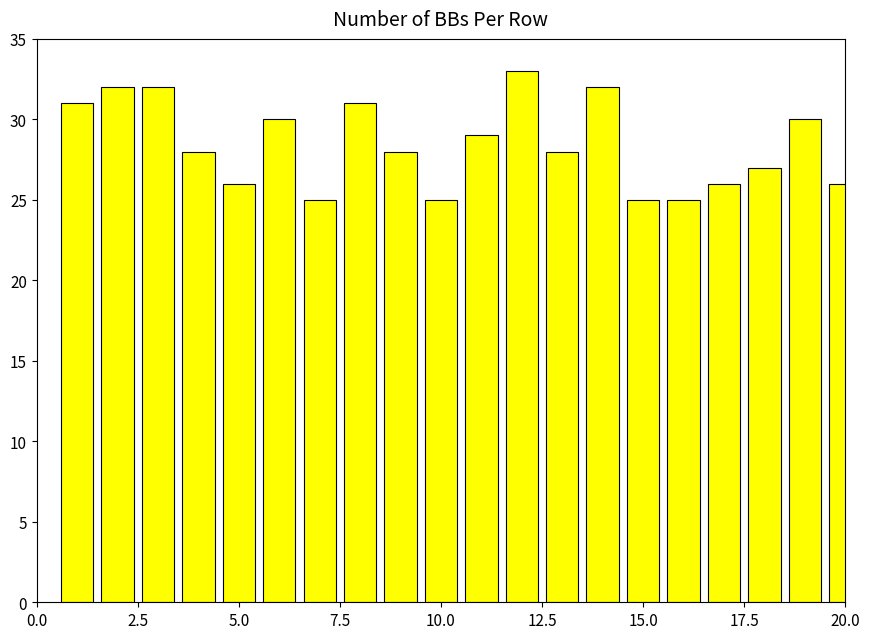

What is the sum of all values?

569